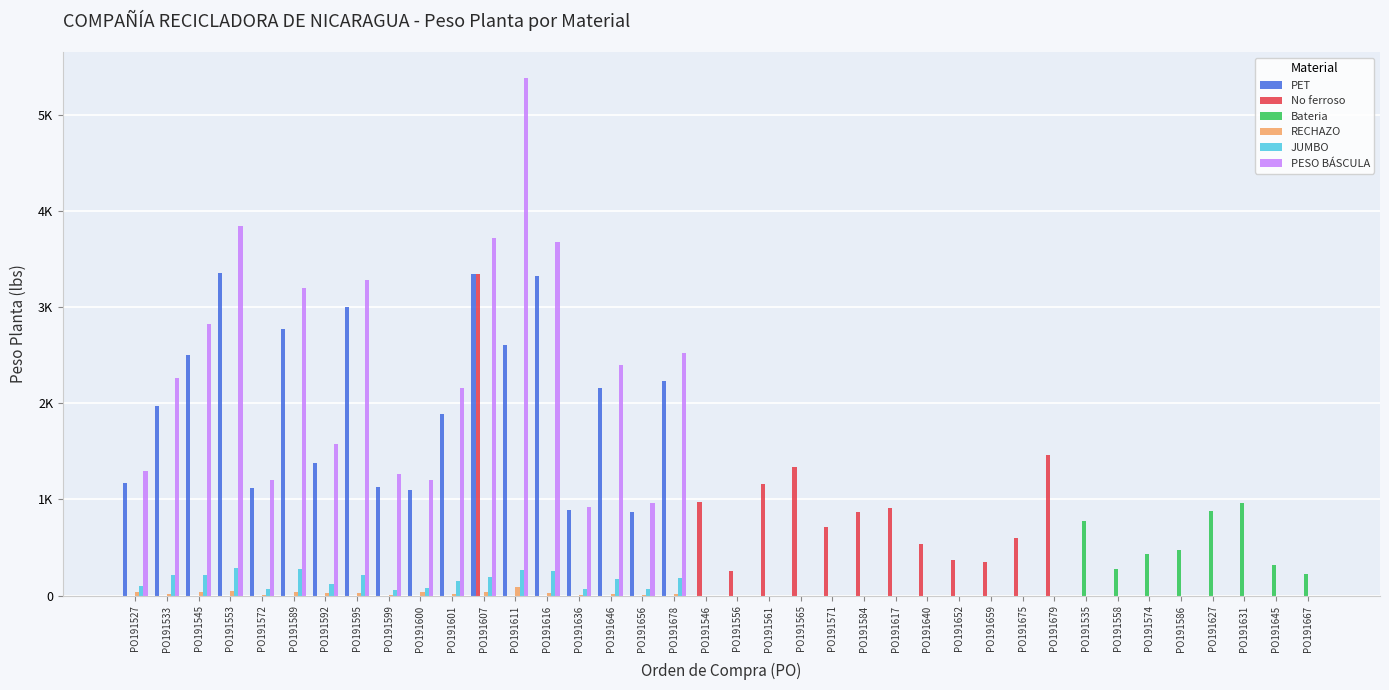

At which label does PESO BÁSCULA reach its minimum?

PO191546